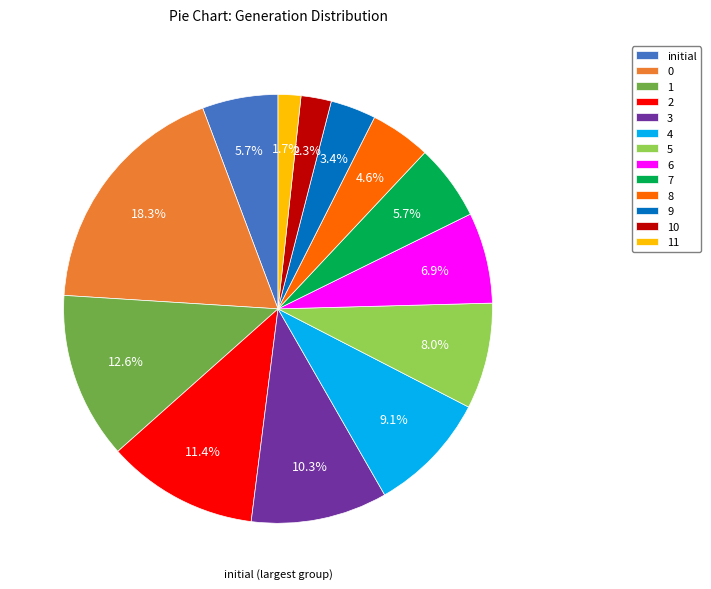

Is there any slice that represents more than half of the pie?

No